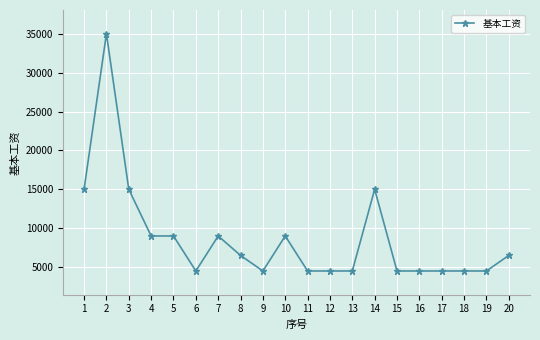

Reading right to left, list all the values displayed in this chart.

6500	4500	4500	4500	4500	4500	15000	4500	4500	4500	9000	4500	6500	9000	4500	9000	9000	15000	35000	15000